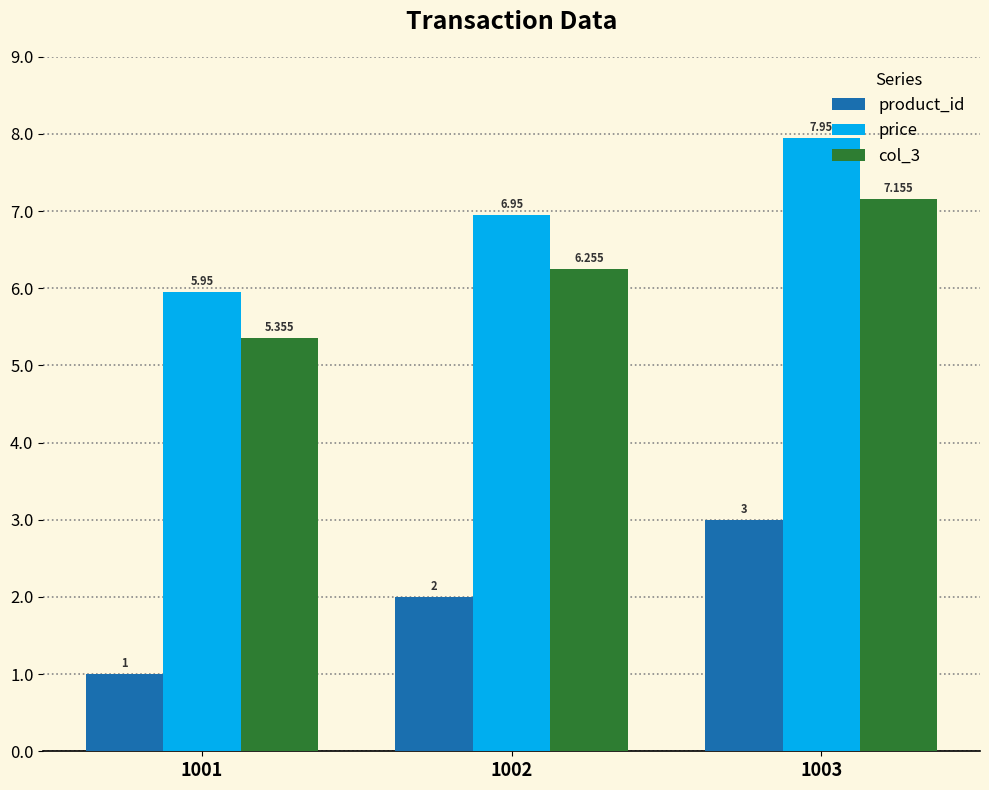

Which series has the largest total across all categories?

price